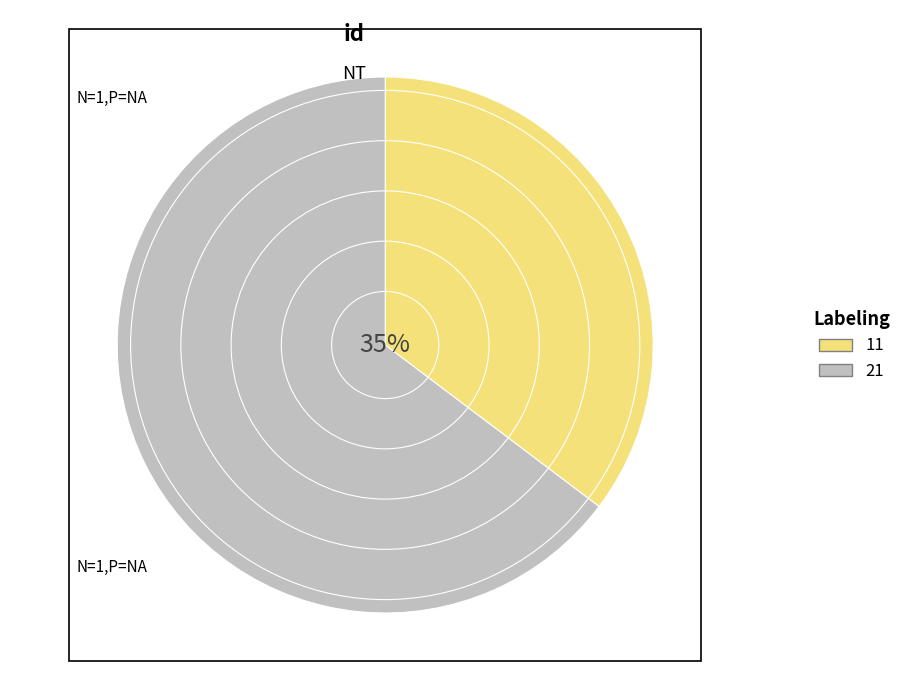

To the nearest percent, what percentage of the pie is 11?

35%